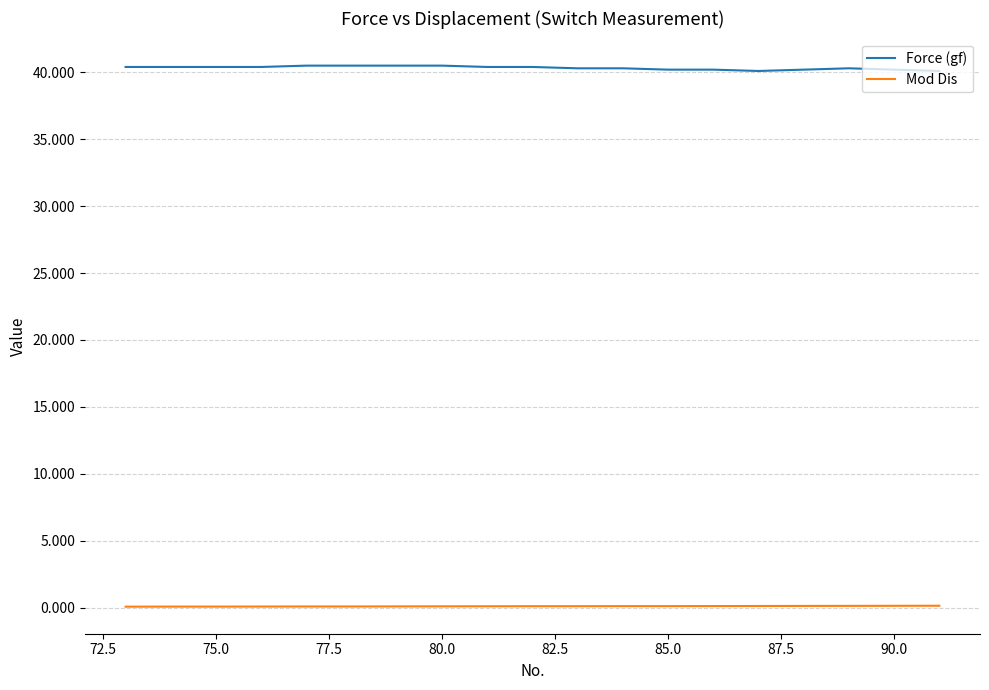

True or false: Force (gf) and Mod Dis intersect in this chart.

False